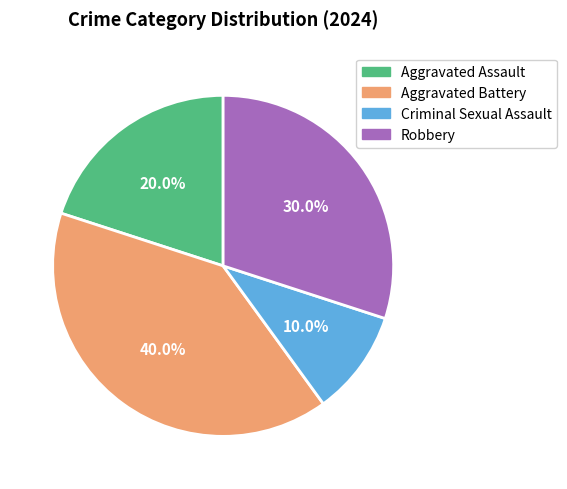

To the nearest percent, what portion does Robbery represent?

30%